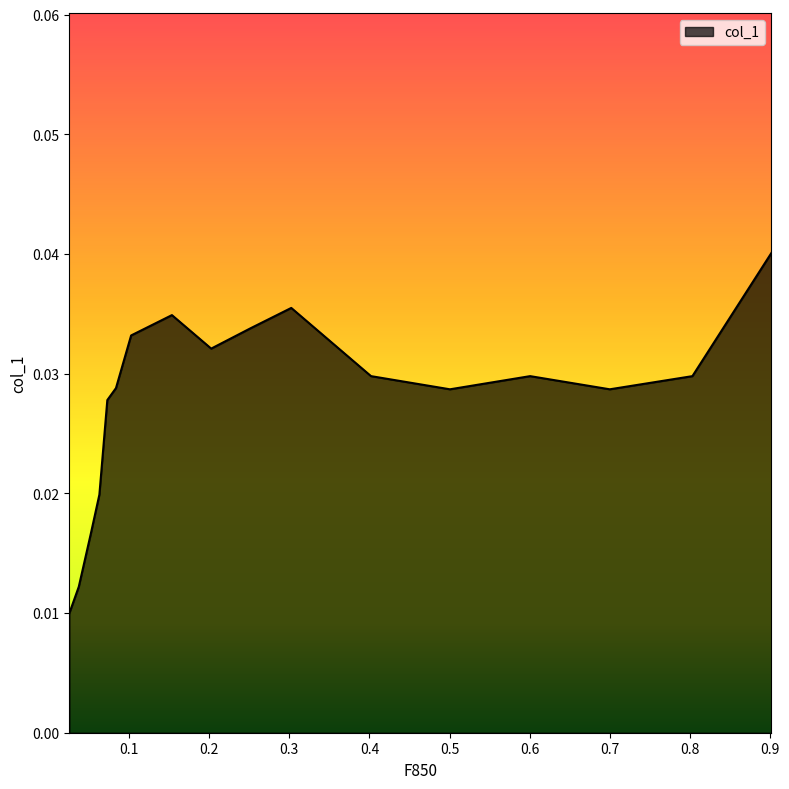

List the labels in order of value, largest first.

0.9016, 0.3025, 0.1536, 0.2517, 0.1027, 0.2026, 0.803, 0.6005, 0.402, 0.0838, 0.6999, 0.5005, 0.073, 0.0631, 0.0523, 0.0374, 0.0257